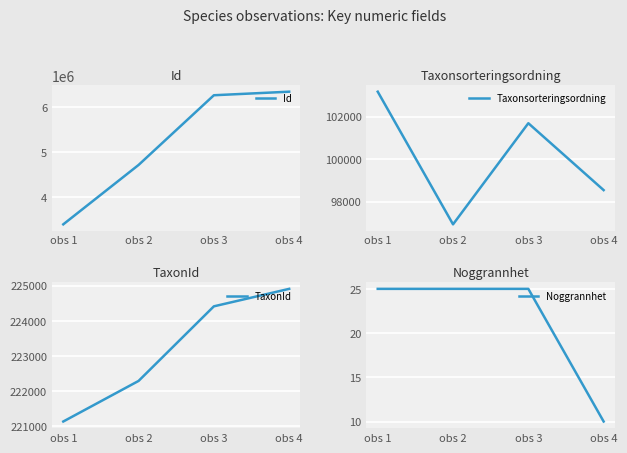

How many interior local valleys does the Taxonsorteringsordning series have?

1